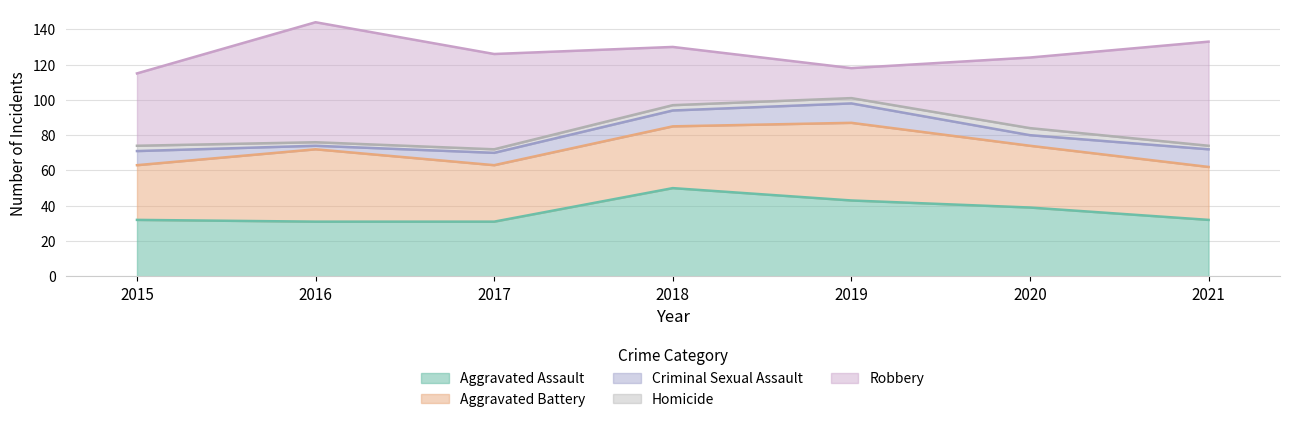

At which category does Robbery reach its first local peak?

2016